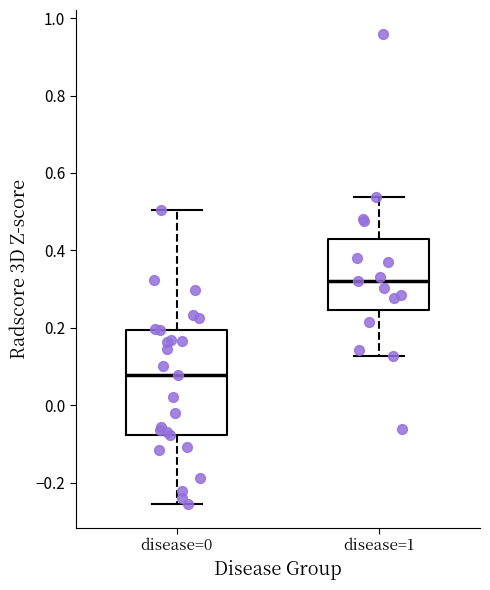

Which box's median line is the lowest?

disease=0